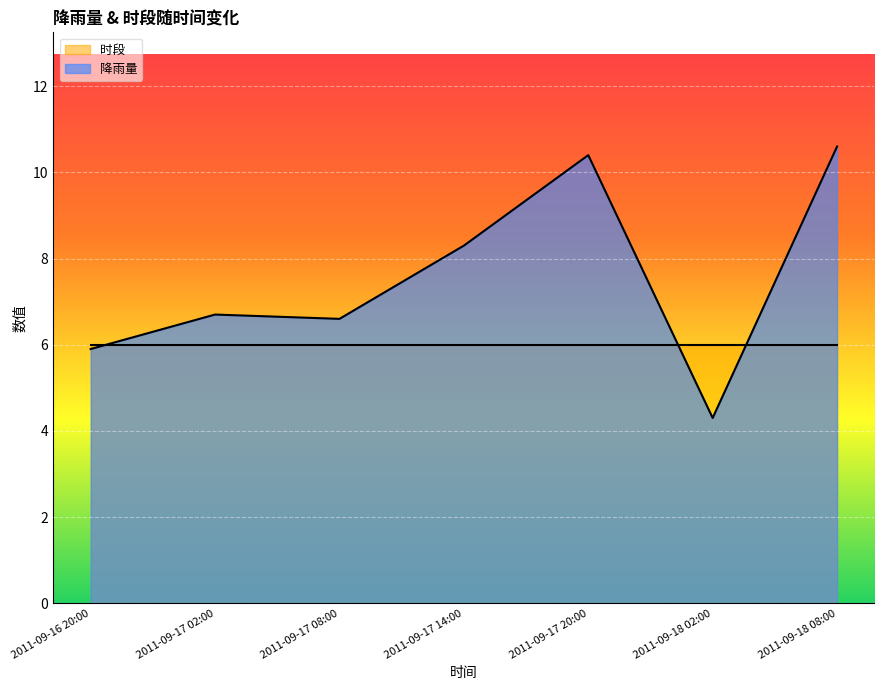

How many distinct data groups are displayed?

2